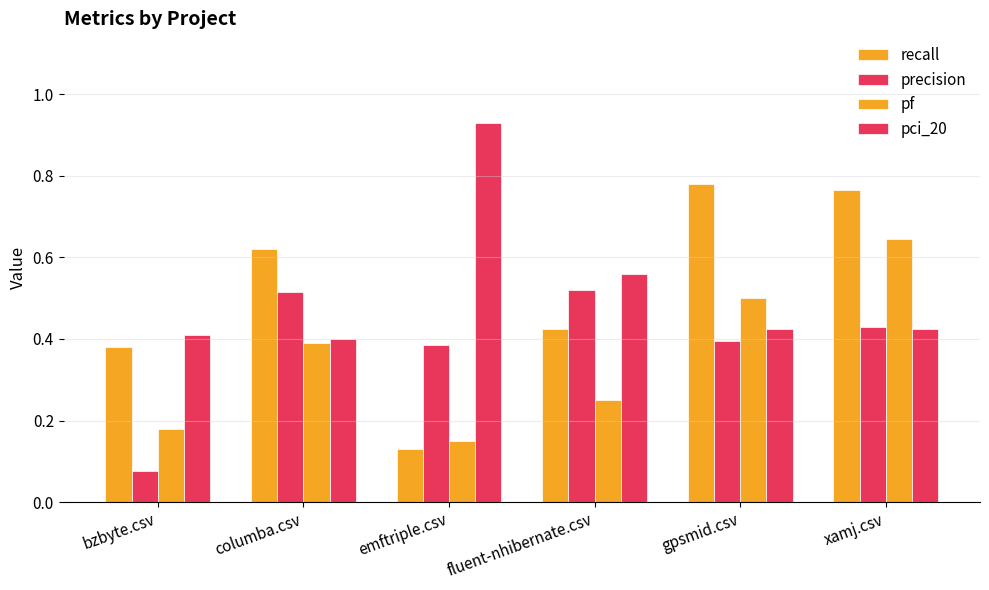

Which series has the largest total across all categories?

pci_20